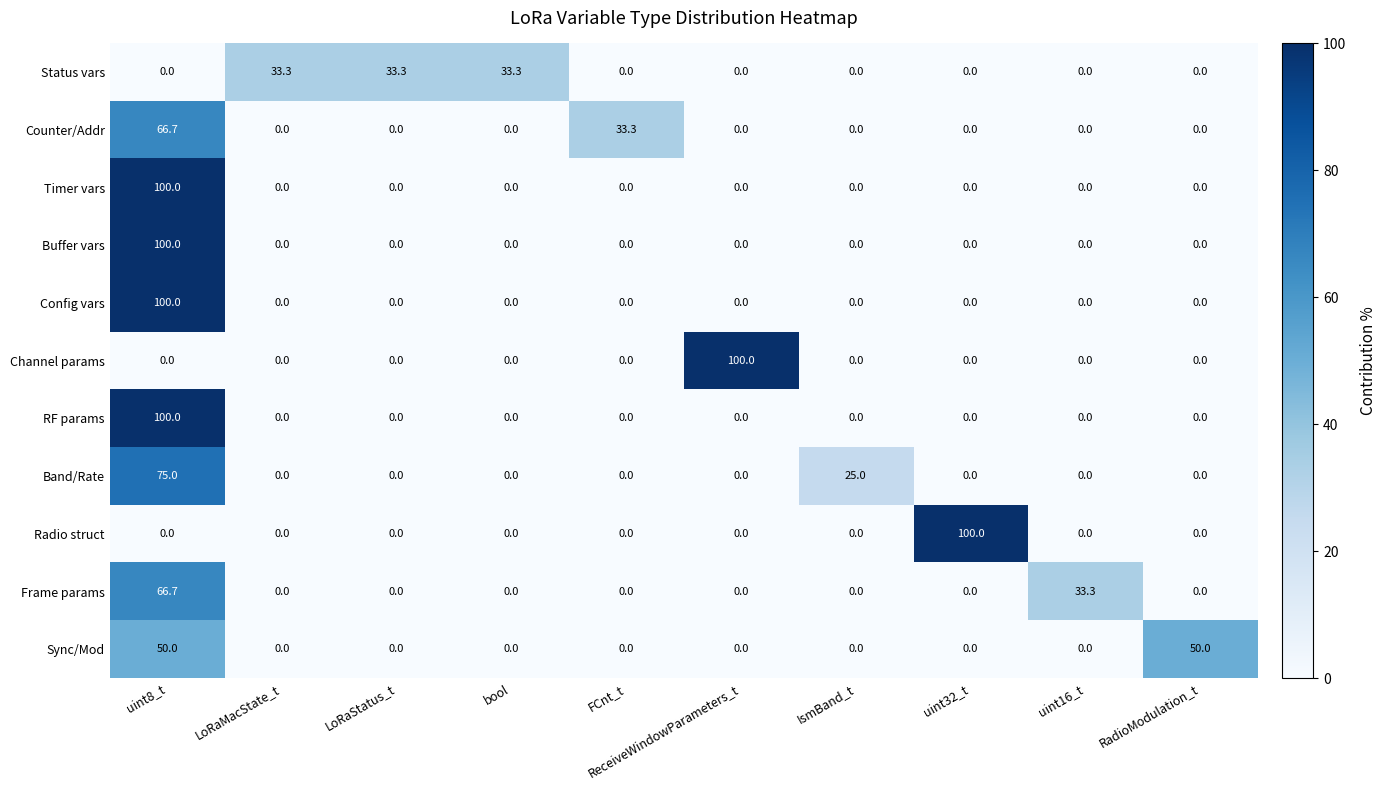

At which label is Frame params closest to 33?

uint16_t